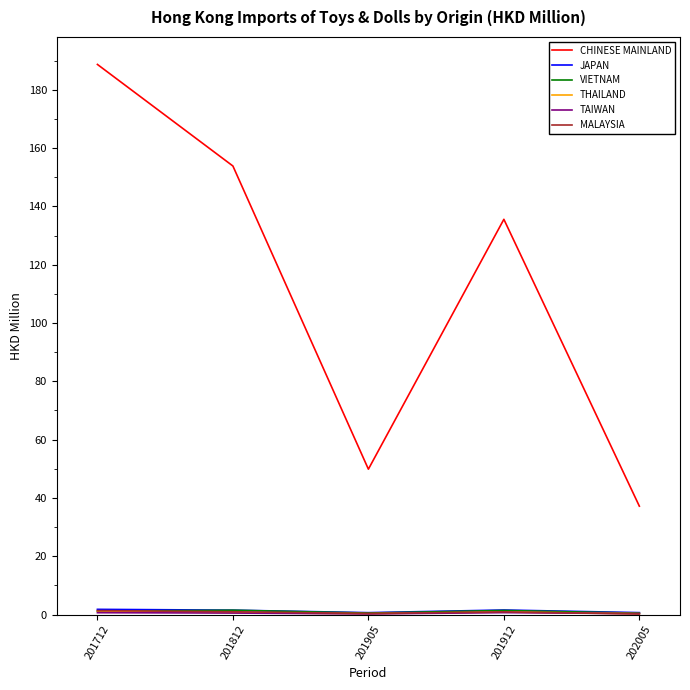

What is the total value across all series at 201912?

141.0